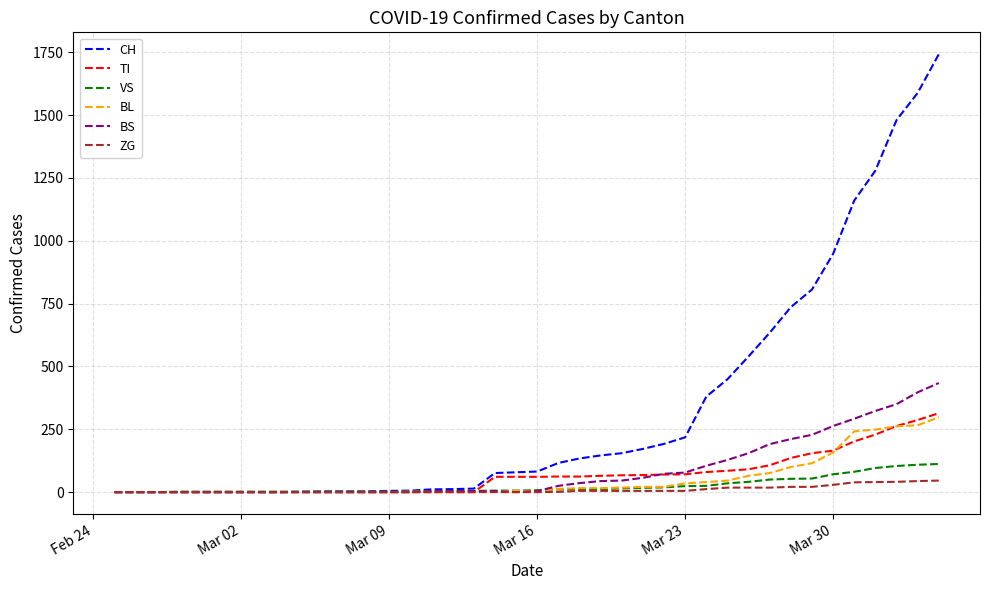

Which series has the widest spread of values?

CH